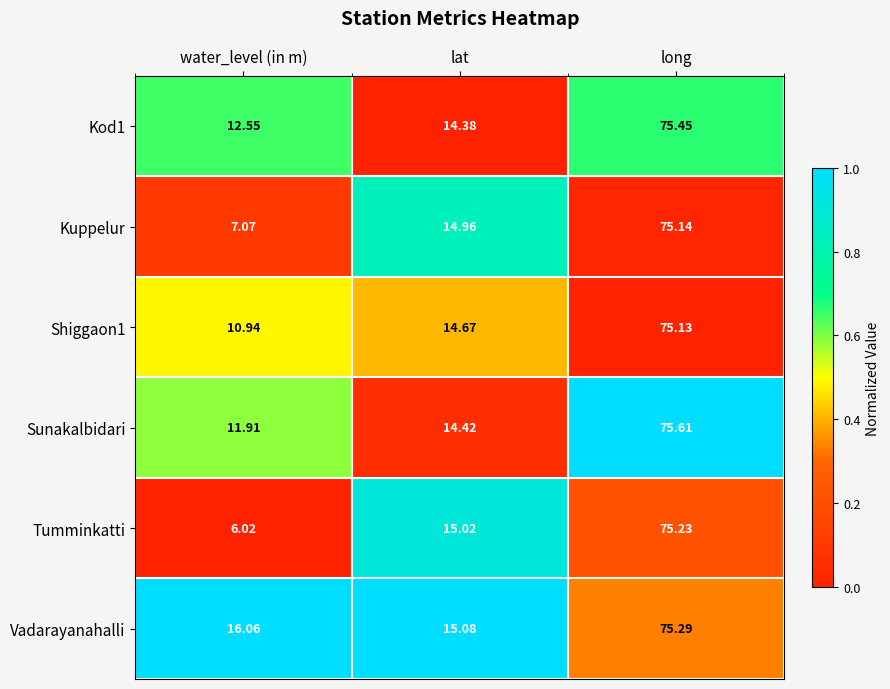

Where does the Kod1 series first go above 14?

lat